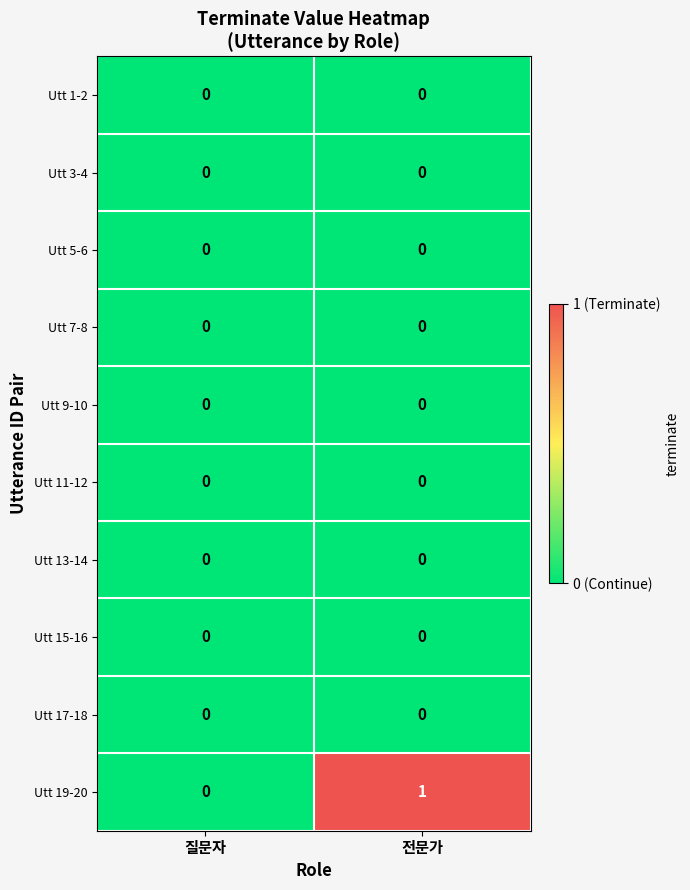

Reading right to left, extract all data points from this chart.

Utt 1-2: 전문가=0	질문자=0
Utt 3-4: 전문가=0	질문자=0
Utt 5-6: 전문가=0	질문자=0
Utt 7-8: 전문가=0	질문자=0
Utt 9-10: 전문가=0	질문자=0
Utt 11-12: 전문가=0	질문자=0
Utt 13-14: 전문가=0	질문자=0
Utt 15-16: 전문가=0	질문자=0
Utt 17-18: 전문가=0	질문자=0
Utt 19-20: 전문가=1	질문자=0